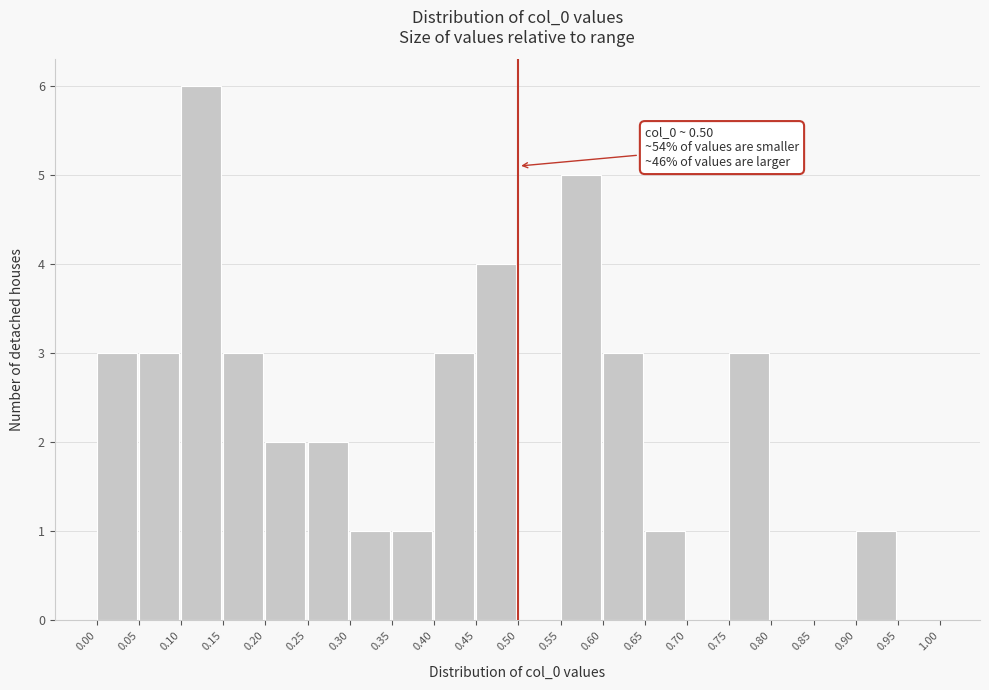

Which range on the x-axis has the tallest bar?

0.10 to 0.15